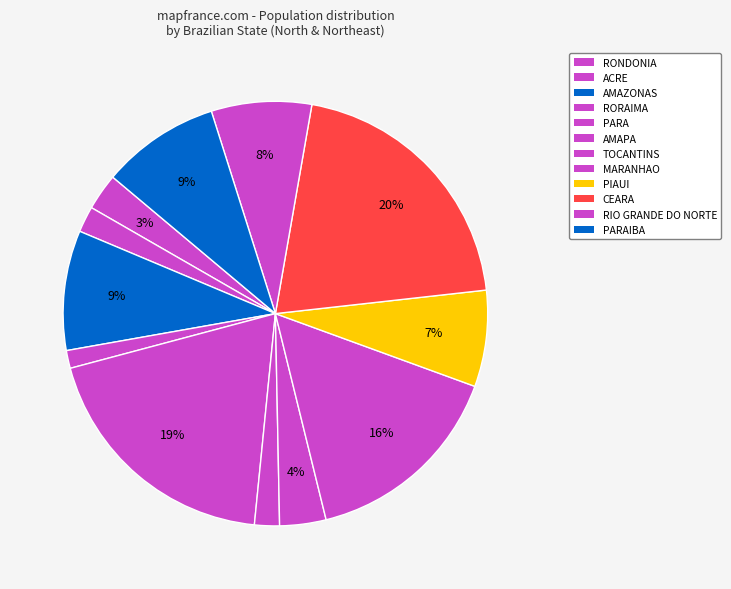

What percentage is the PARAIBA slice, to the nearest percent?

9%